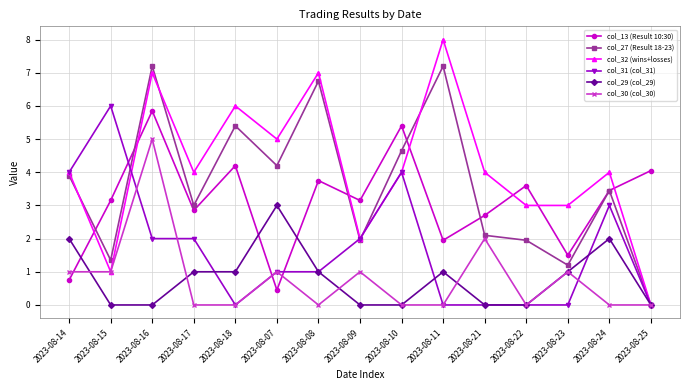

Which series has the largest range (max minus min)?

col_32 (wins+losses)